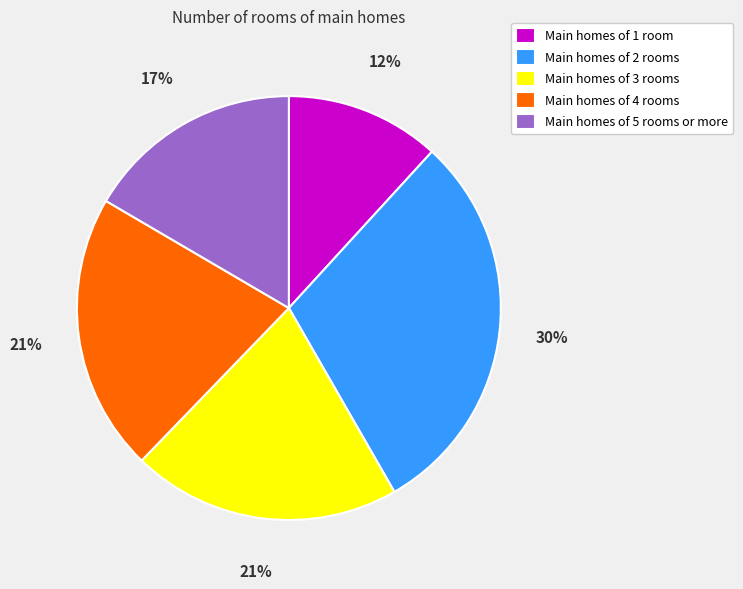

To the nearest percent, what portion does Main homes of 4 rooms represent?

21%